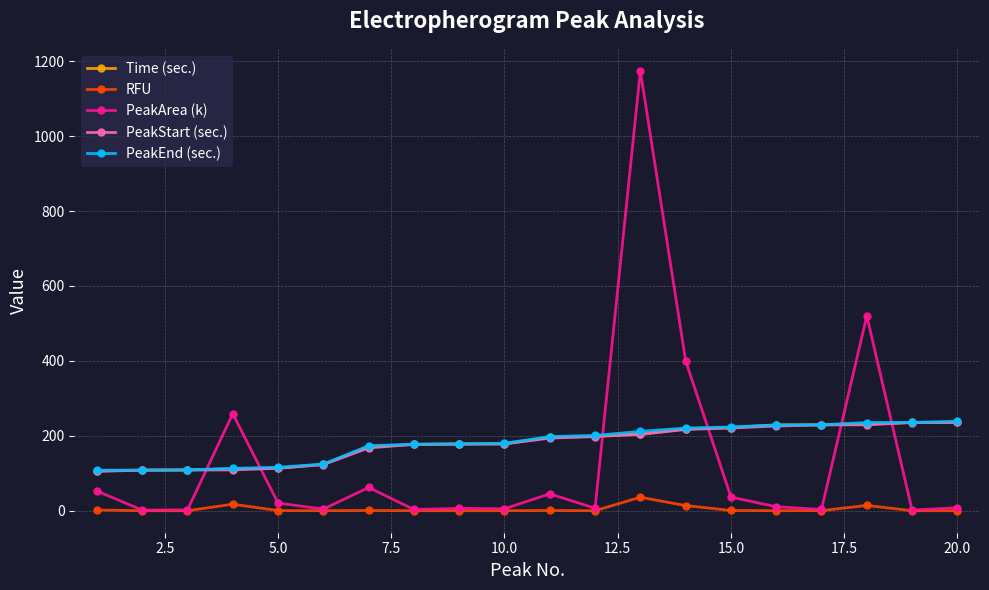

How many lines are shown in the chart?

5